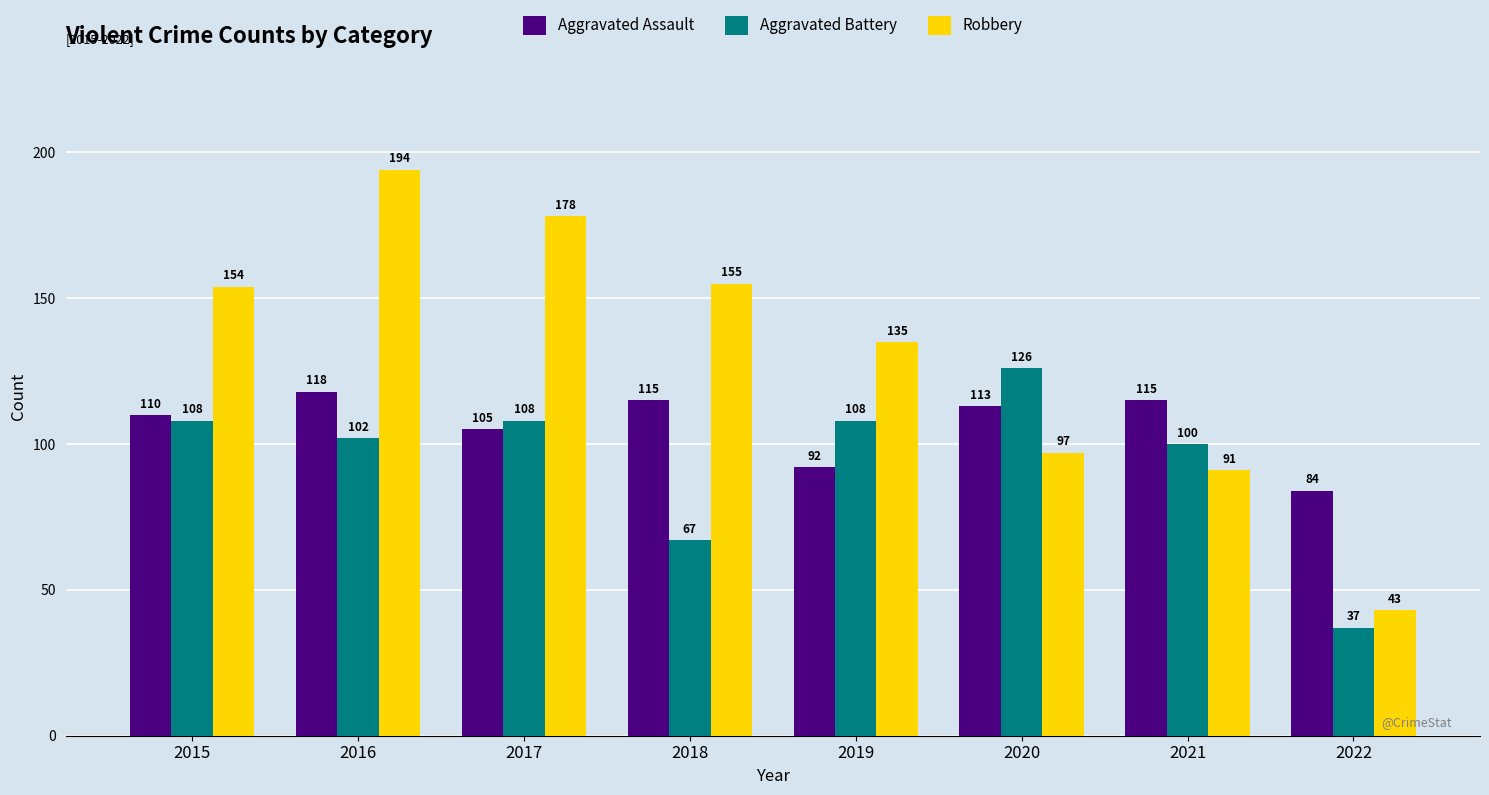

What is the value of the Aggravated Assault bar at the 7th from the left?

115